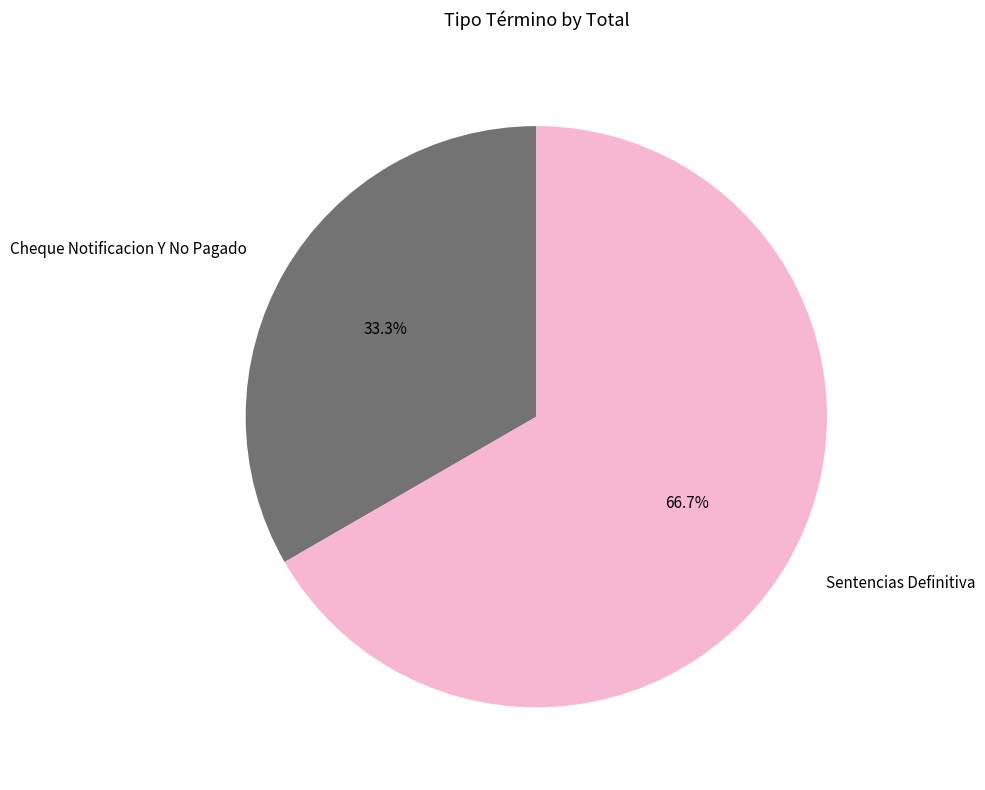

Which slice is the largest?

Sentencias Definitiva